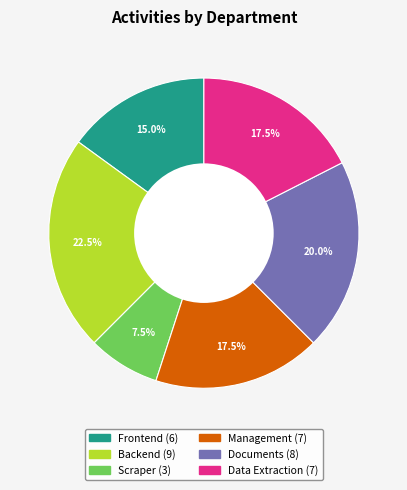

Which has a higher value, Backend or Management?

Backend